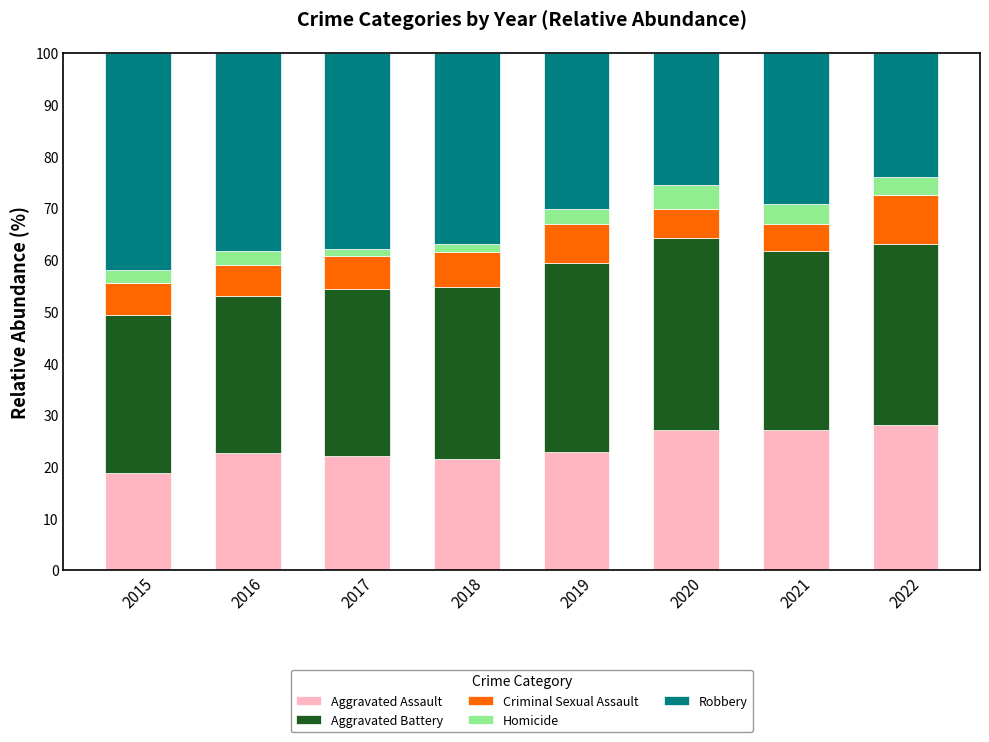

What is the total value across all series at 2022?

100.0